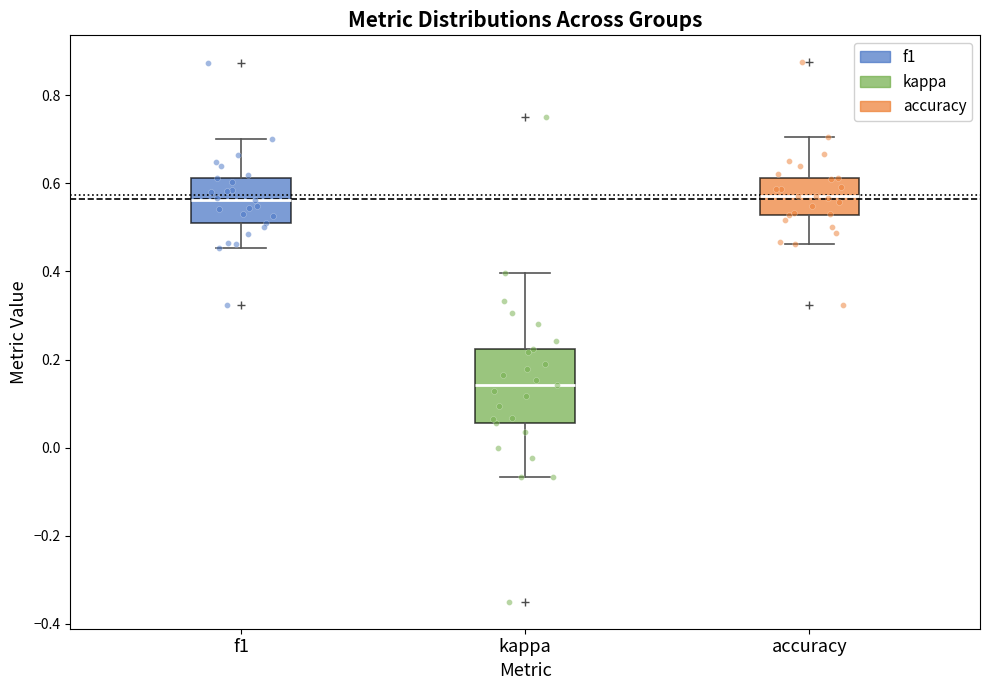

Reading left to right, read every box against the y-axis: the position of its median line, the range the box covers, and the ends of its whiskers. The values are not printed on the chart, so give them approximately, as read against the axis.

f1: median 0.56, box 0.50 to 0.62, whiskers 0.46 to 0.70
kappa: median 0.14, box 0.06 to 0.22, whiskers -0.06 to 0.40
accuracy: median 0.58, box 0.52 to 0.62, whiskers 0.46 to 0.70